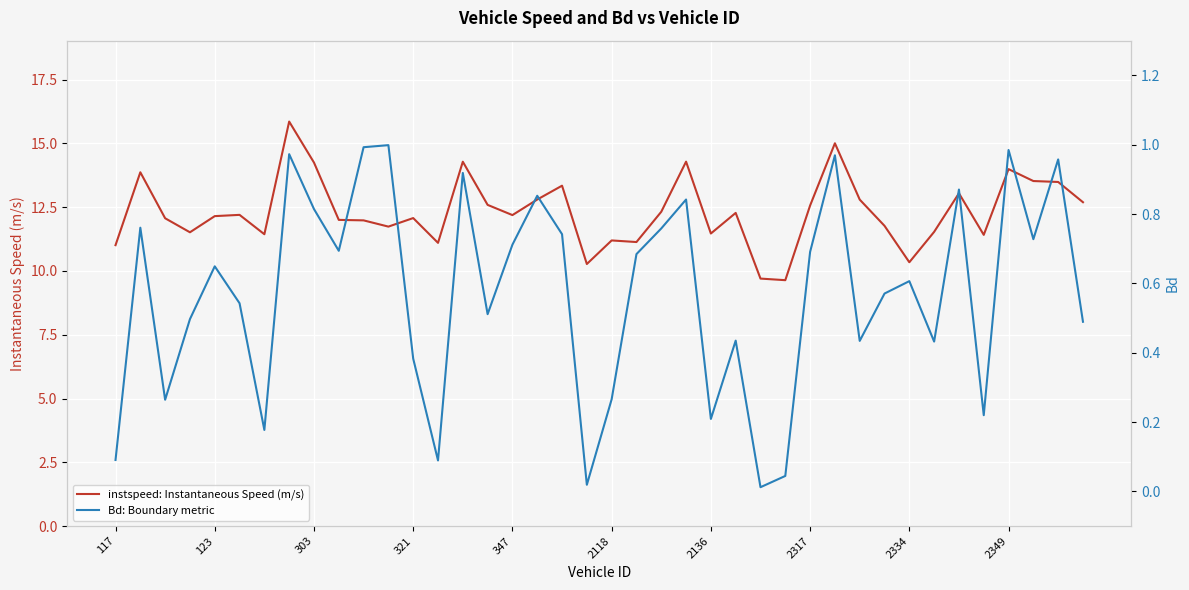

What is the lowest value of the instspeed: Instantaneous Speed (m/s) series?

9.6